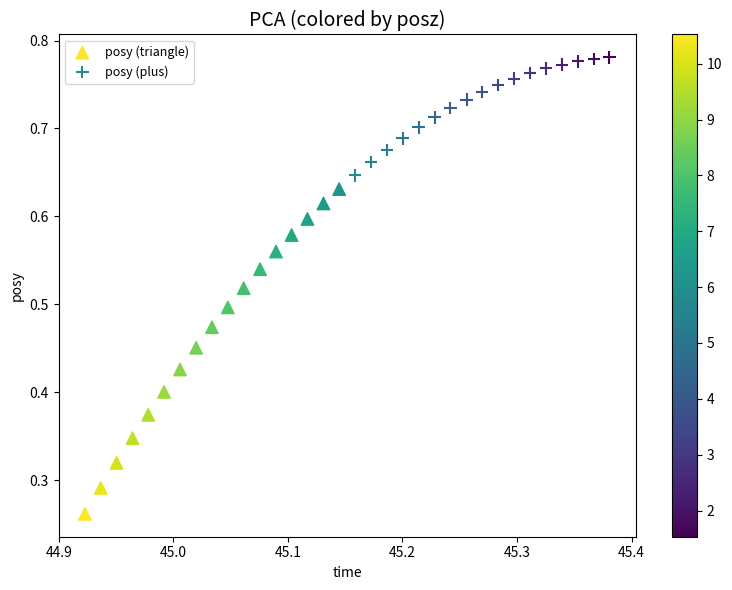

Which series reaches the minimum Y coordinate?

posy (triangle)